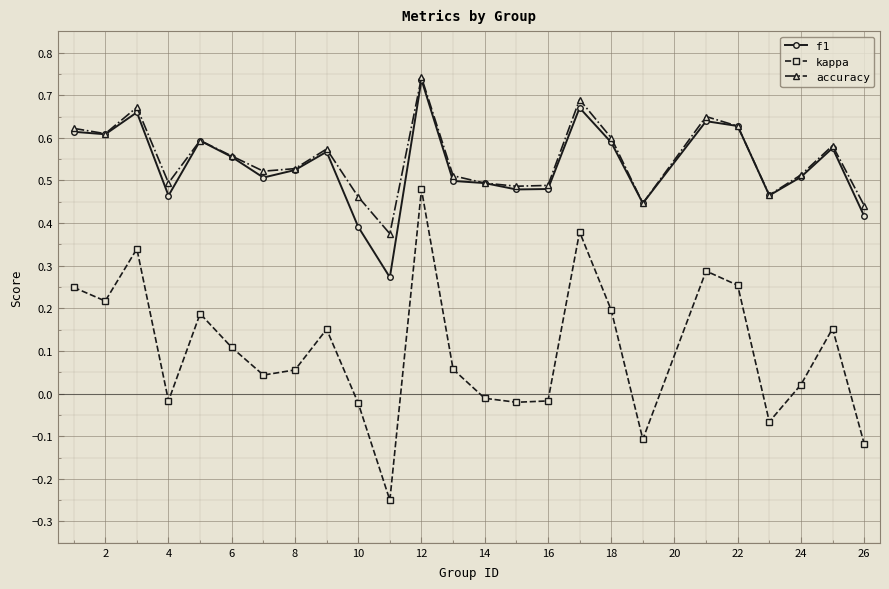

True or false: kappa has more than 0 interior local peaks.

True